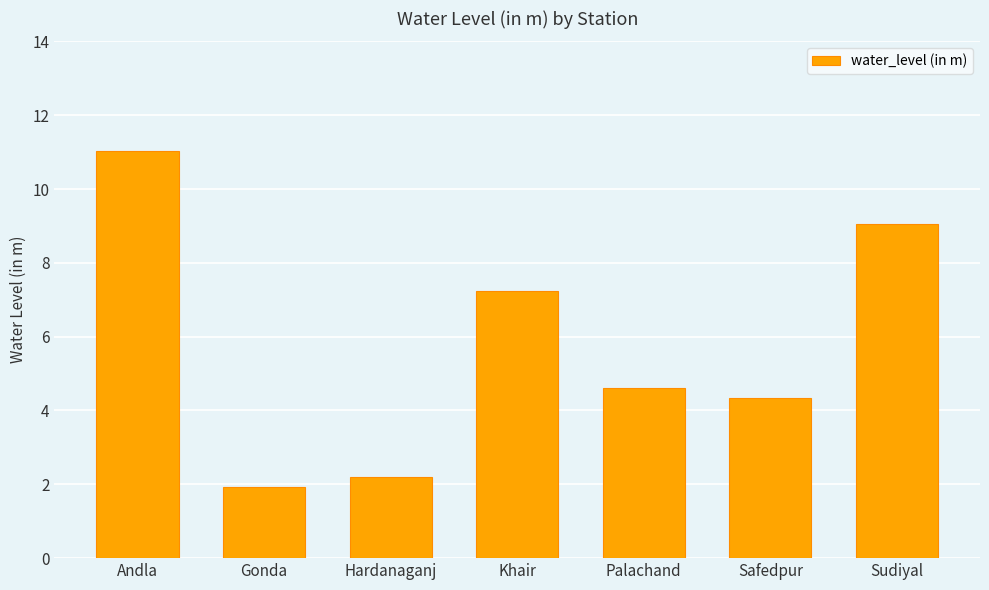

Is it true that the value at Hardanaganj is 3.6?

False